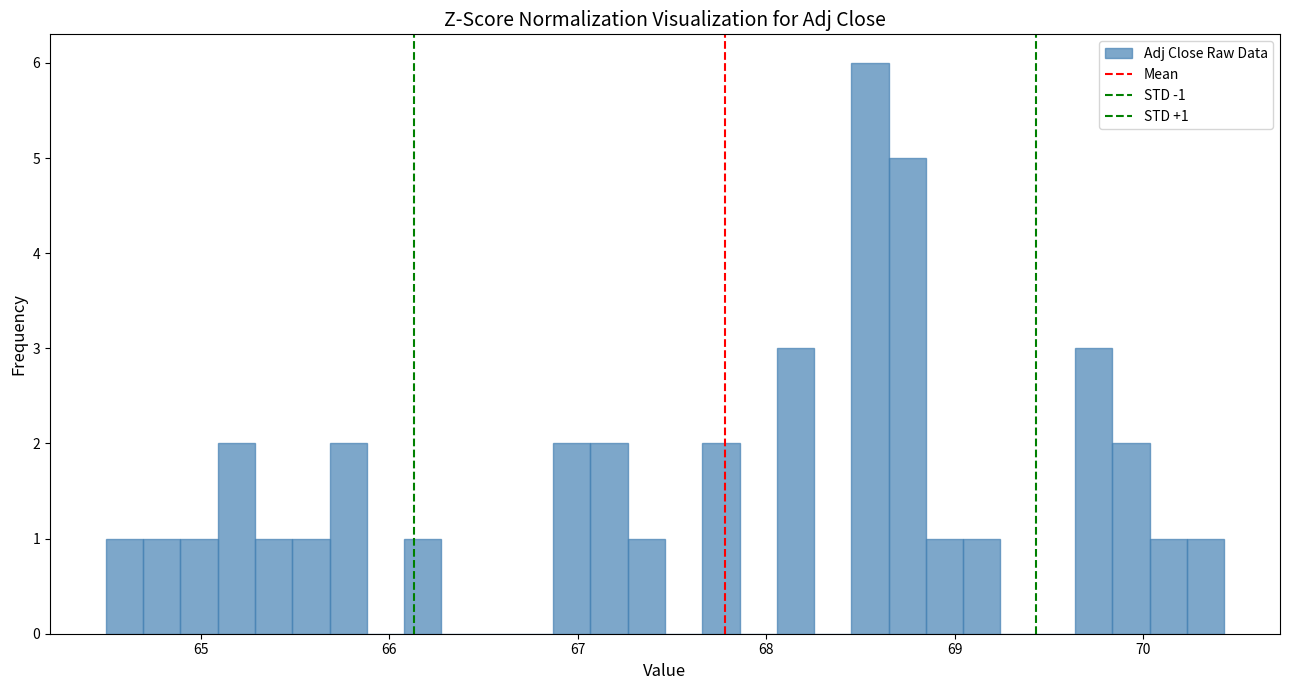

Read against the x-axis, roughly where is the centre of the tallest bar?

68.6